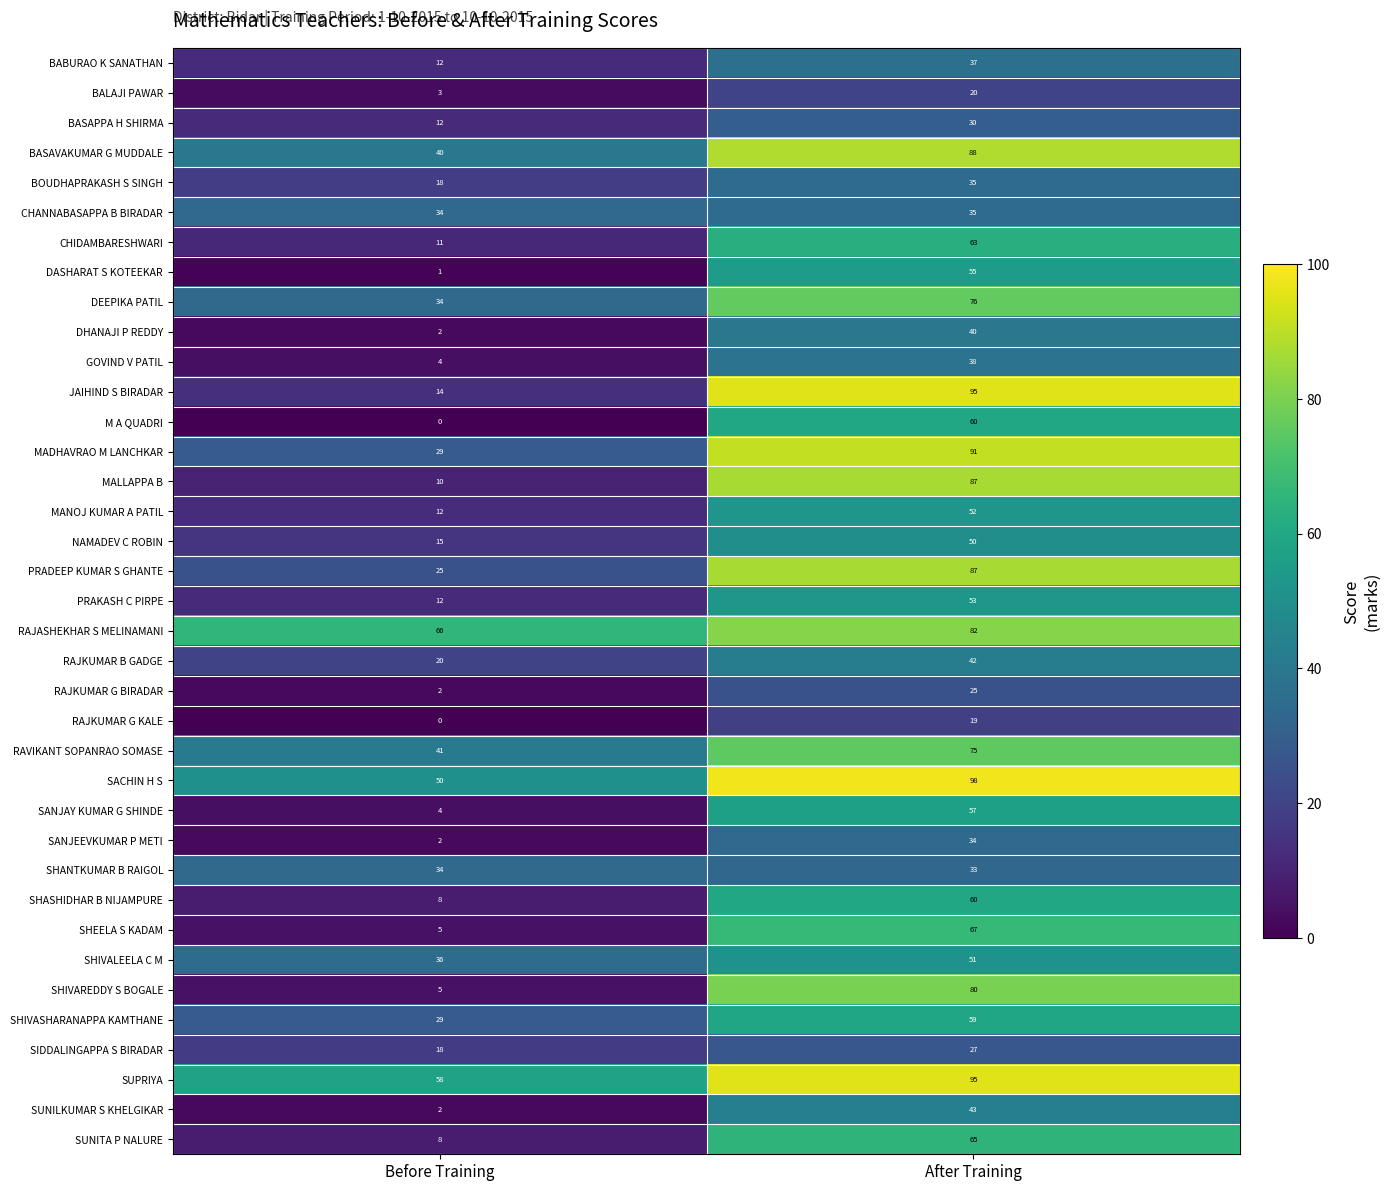

At which label does SHASHIDHAR B NIJAMPURE reach its peak?

After Training